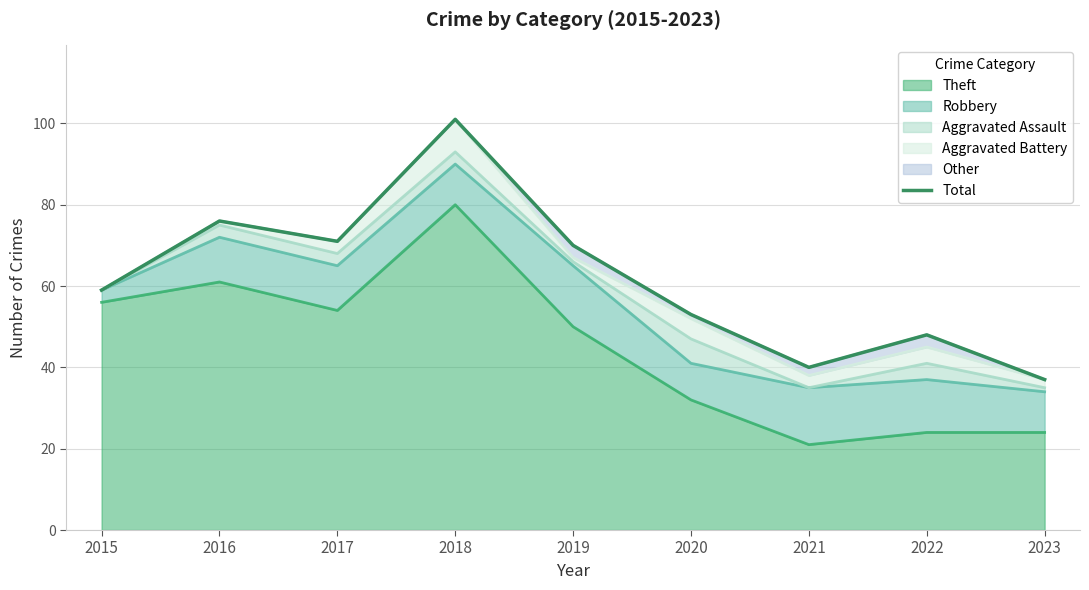

True or false: there are more than 1 points higher than both neighbors.

True